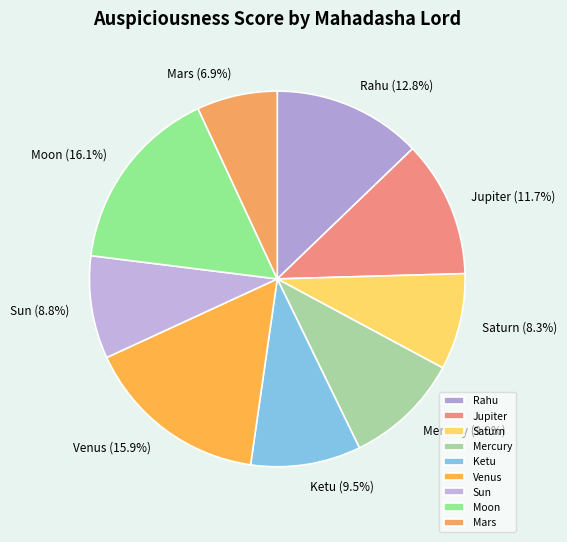

How many slices are in this pie chart?

9